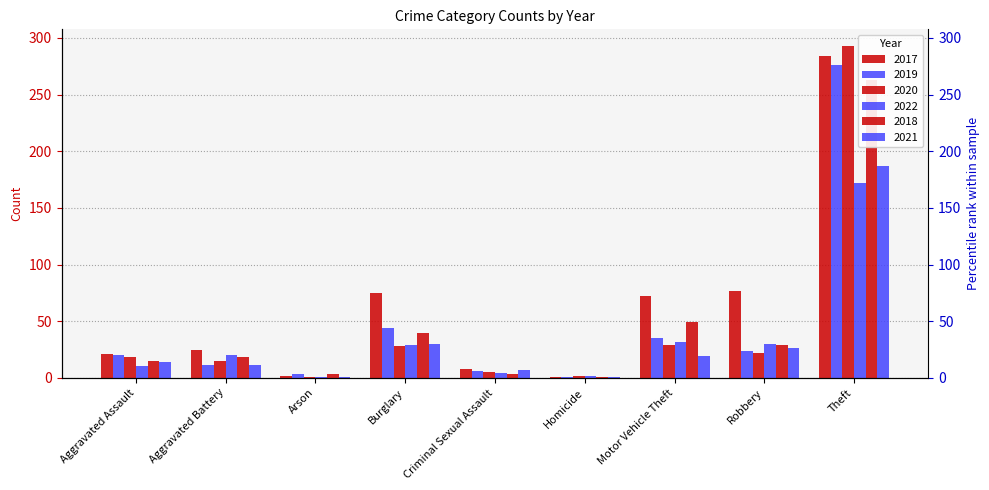

At which category is the sum across all series the highest?

Theft